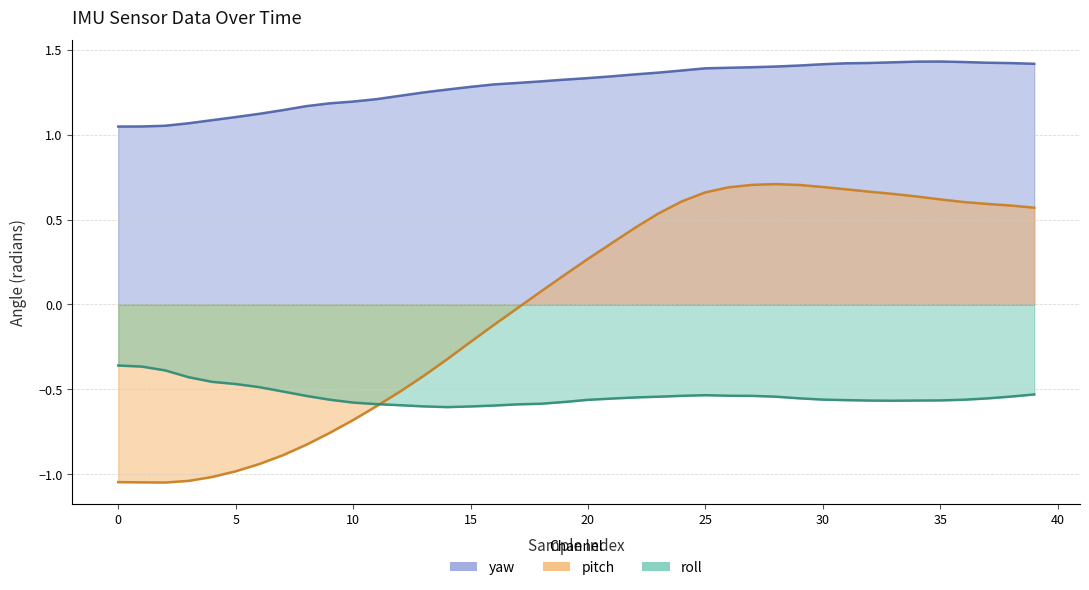

Which series has the widest spread of values?

pitch